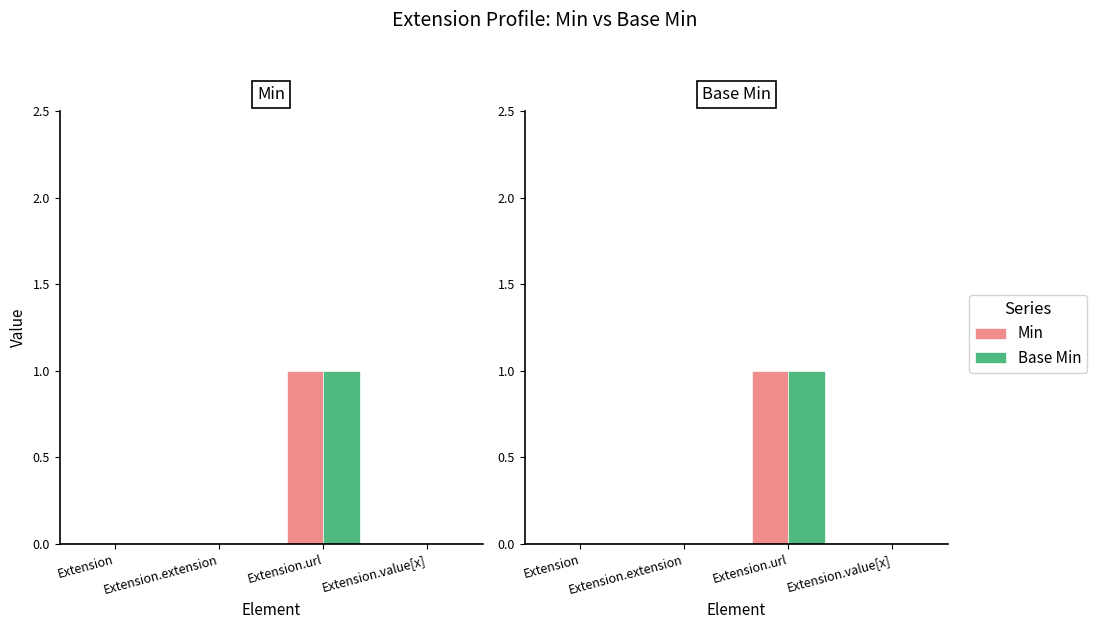

What is the label of the 1st bar from the left?

Extension